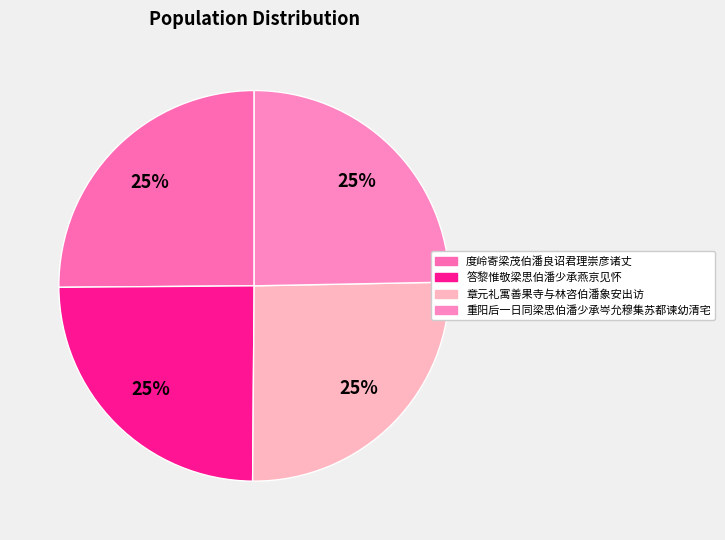

To the nearest percent, what percentage of the pie is 答黎惟敬梁思伯潘少承燕京见怀?

25%